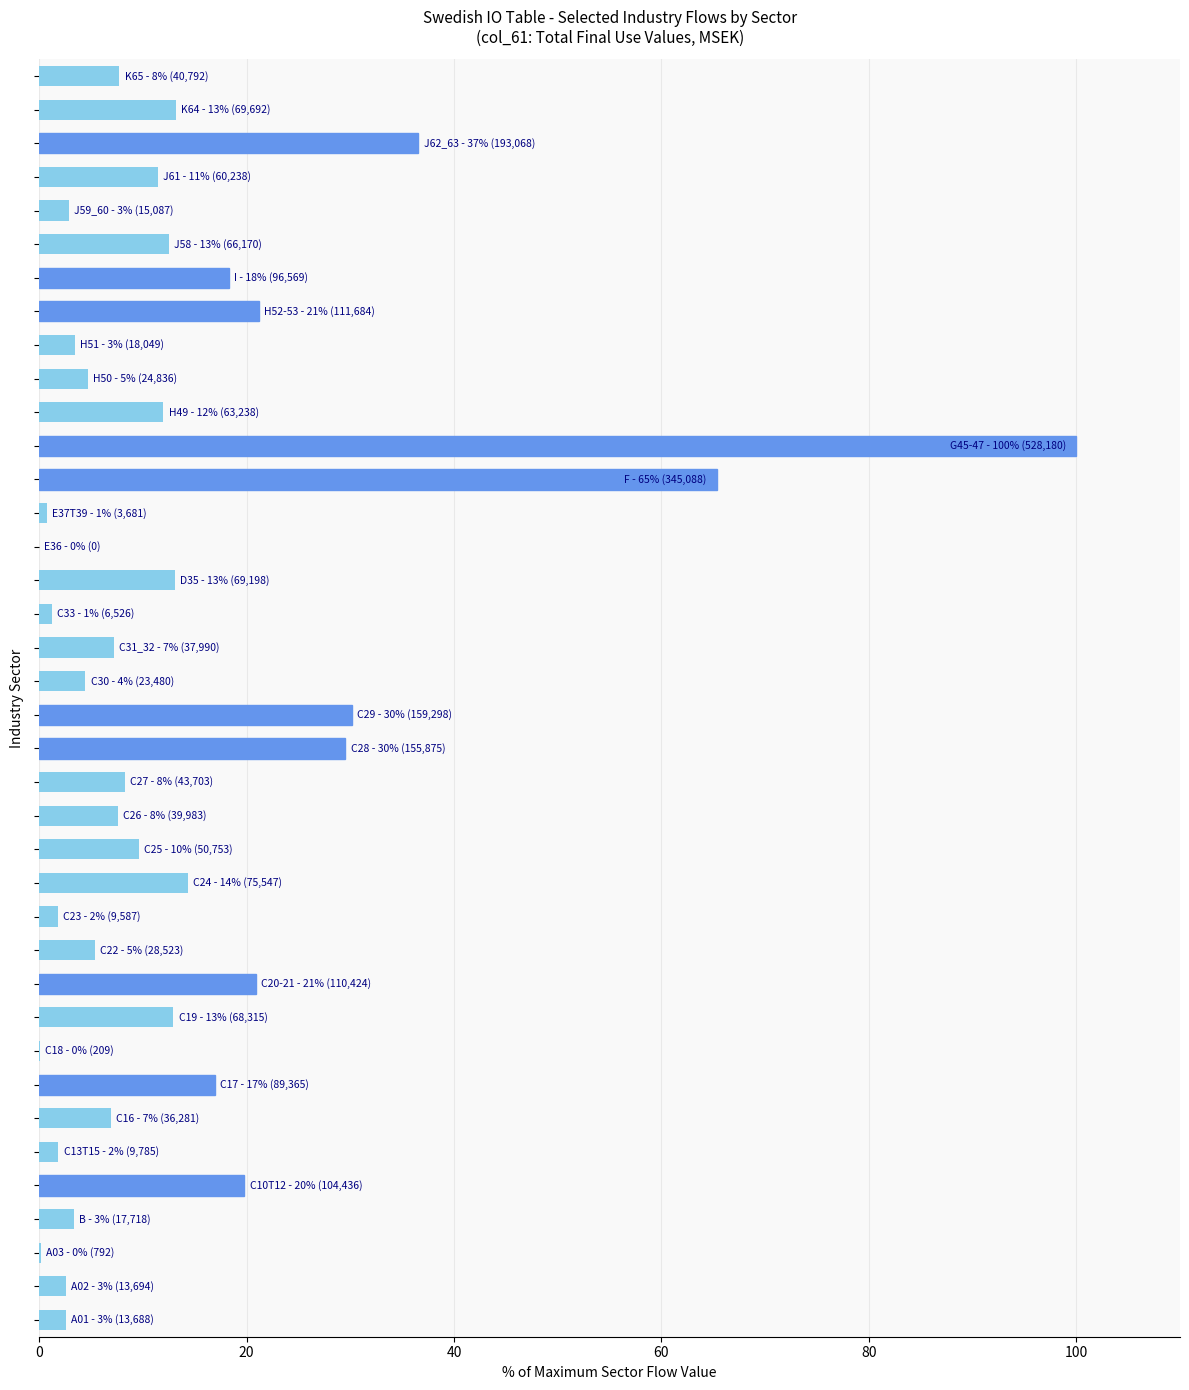

What is the greatest value displayed?

100.0